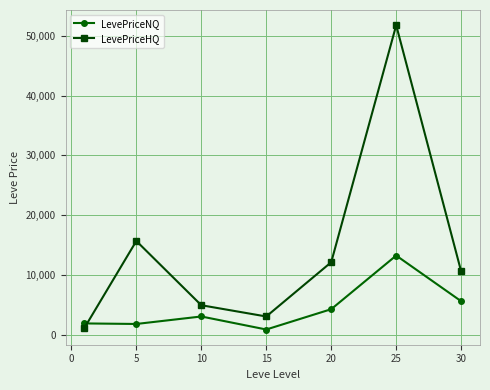

Which series has the widest spread of values?

LevePriceHQ